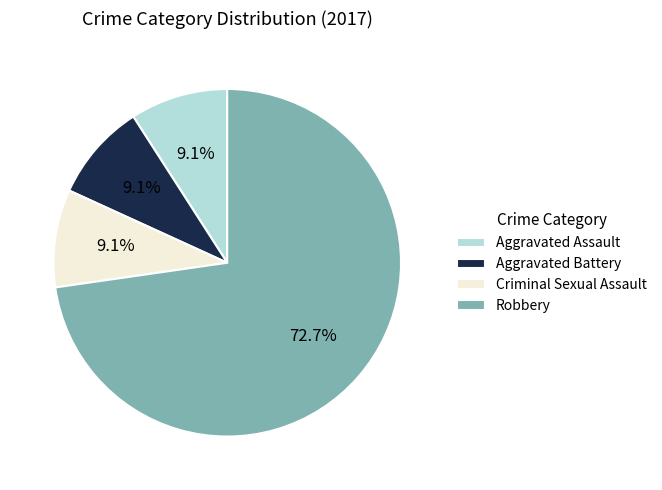

Combined, what portion of the pie is Aggravated Battery and Robbery?

81.8%